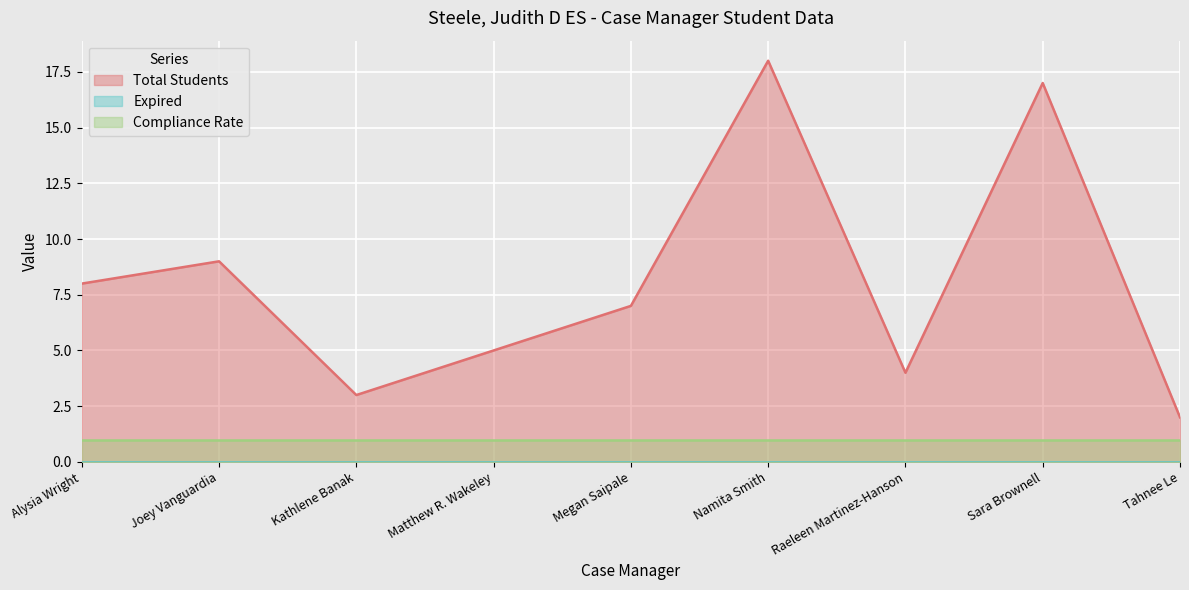

What is the spread (max minus min) of values at Sara Brownell?

17